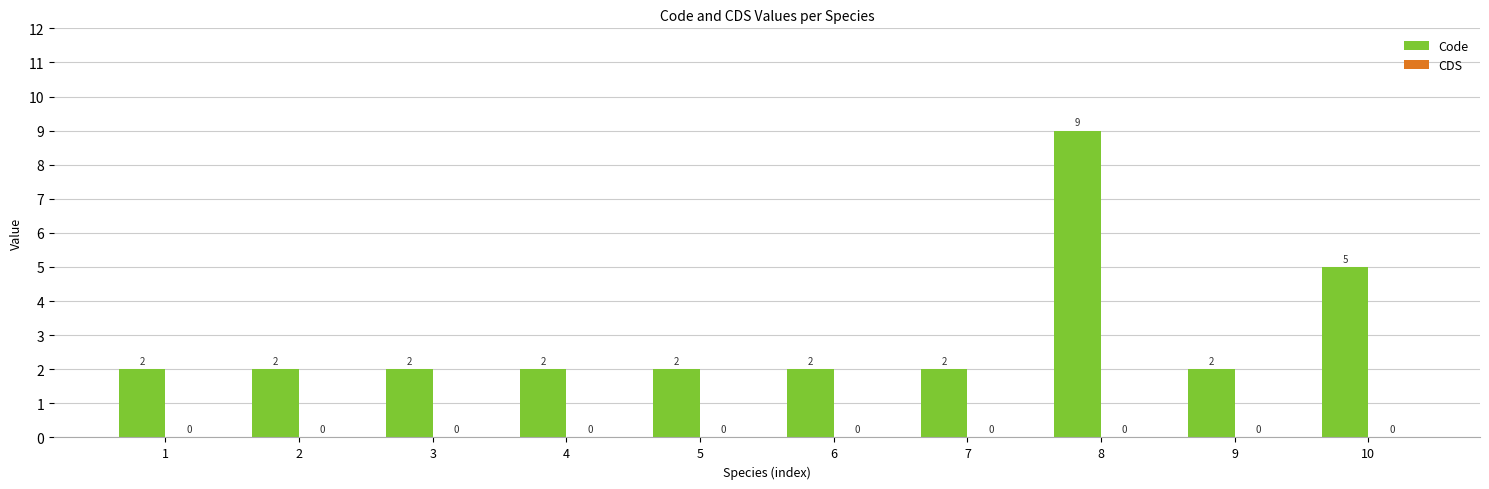

How many bars are there in total?

10